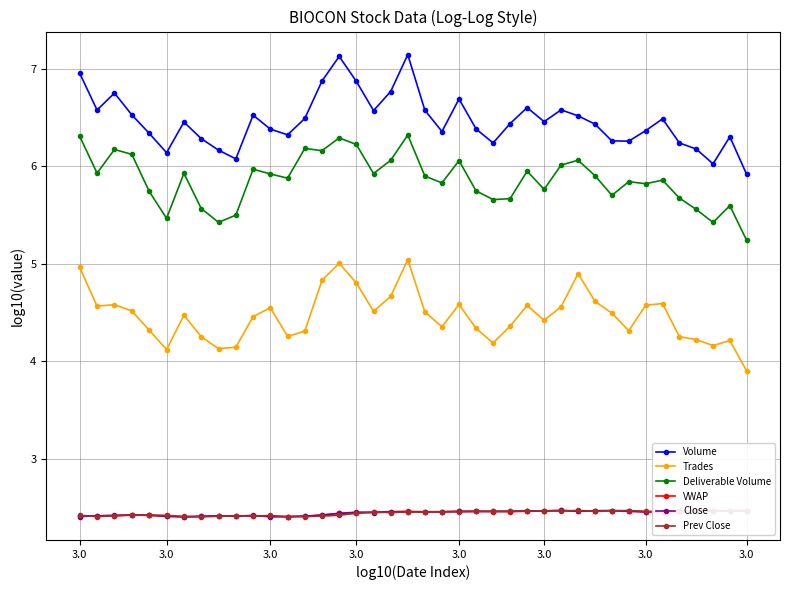

What is the value of the Deliverable Volume point at the 16th from the left?

6.3